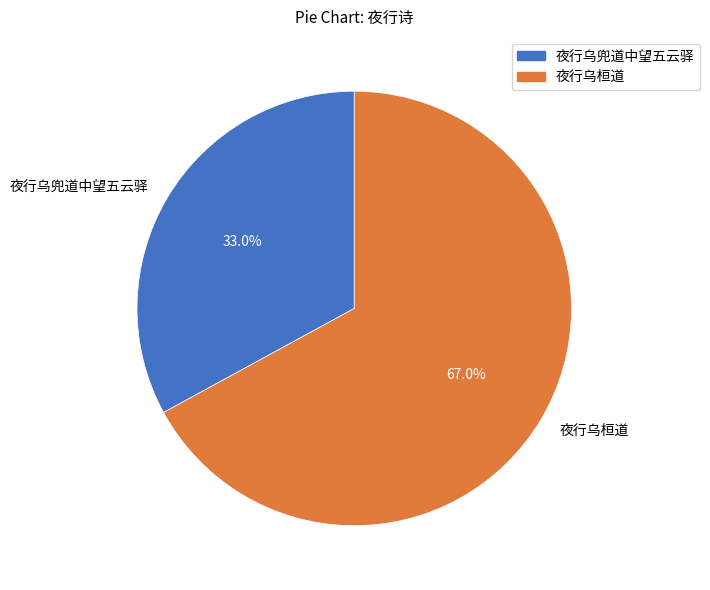

How many slices are in this pie chart?

2